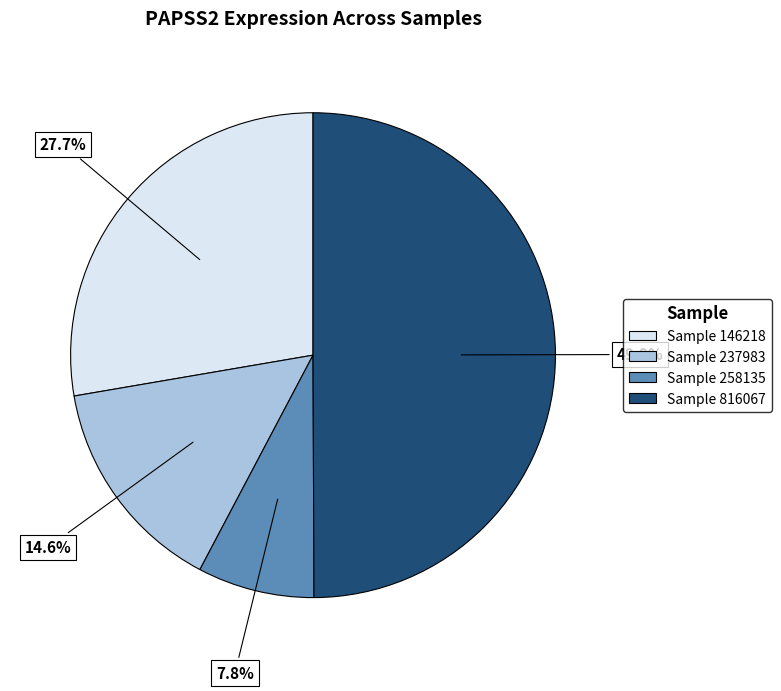

What portion of the pie excludes Sample 146218?

72.3%